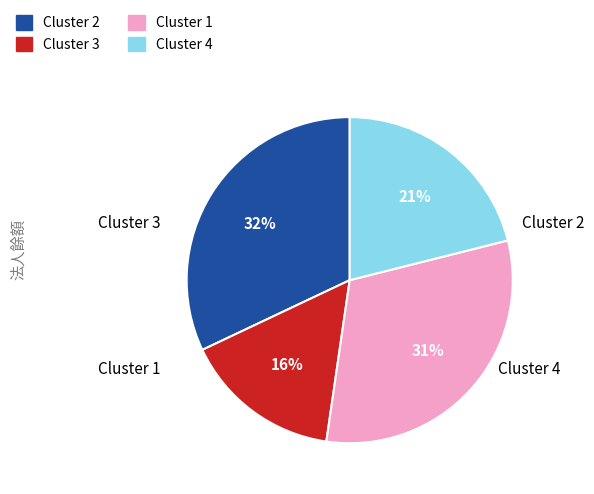

To the nearest percent, what portion does Cluster 2 represent?

32%